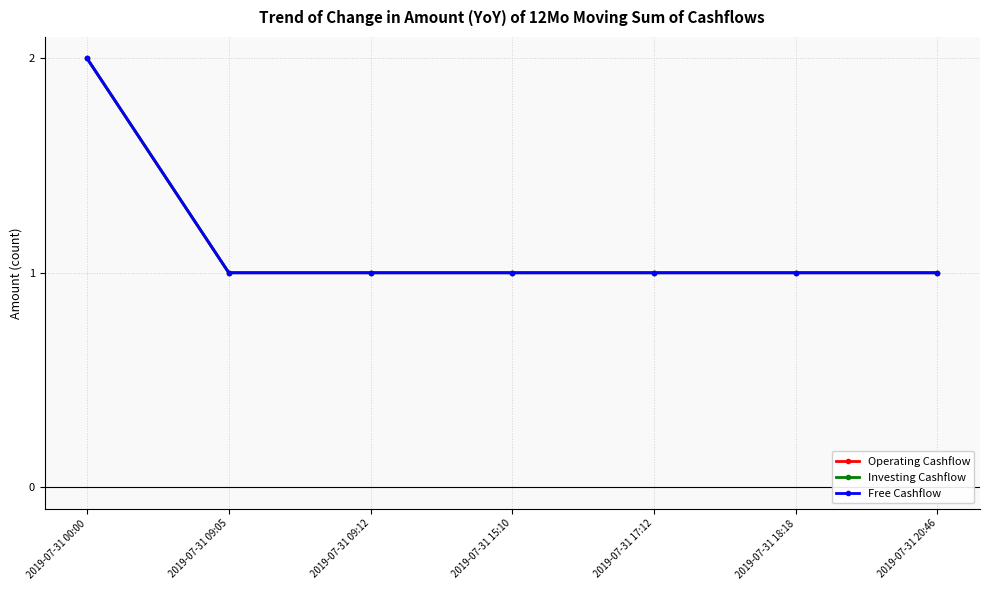

Between 2019-07-31 15:10 and 2019-07-31 18:18, which series saw the biggest shift?

Operating Cashflow